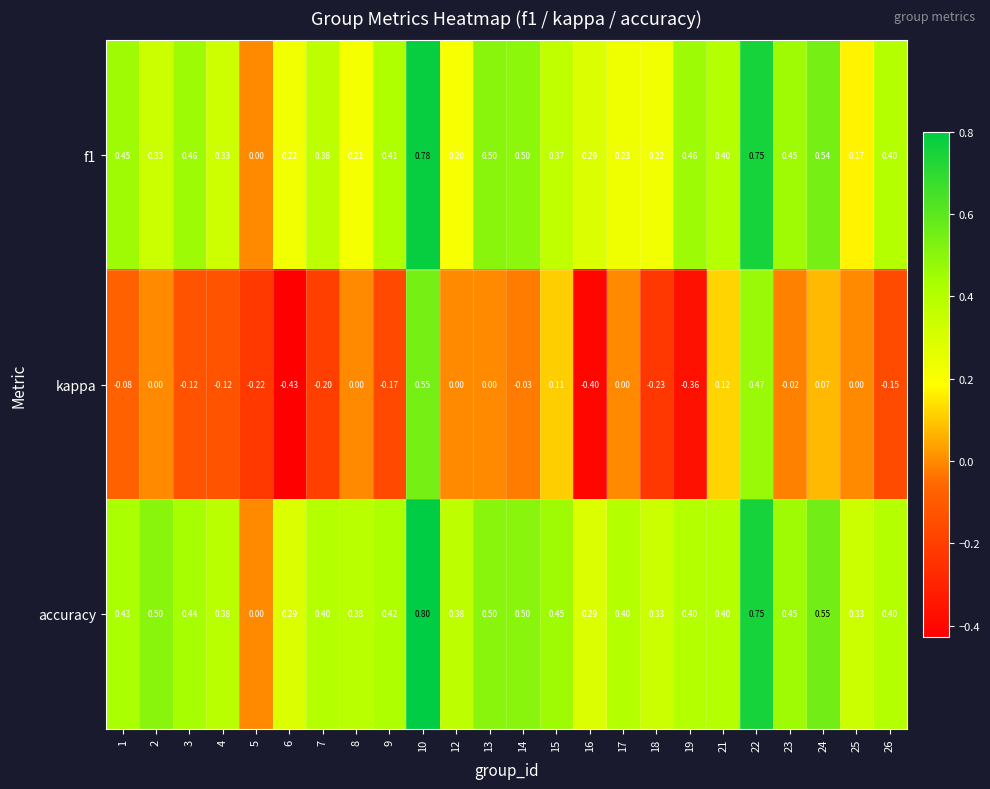

Count the number of categories in the chart.

24